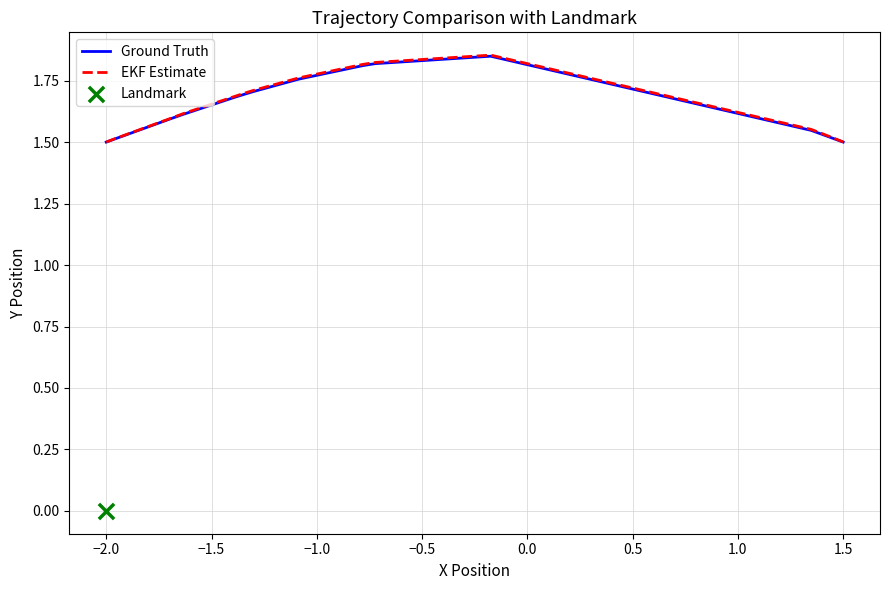

The EKF Estimate series shows 0.7 at 1.5. True or false?

False